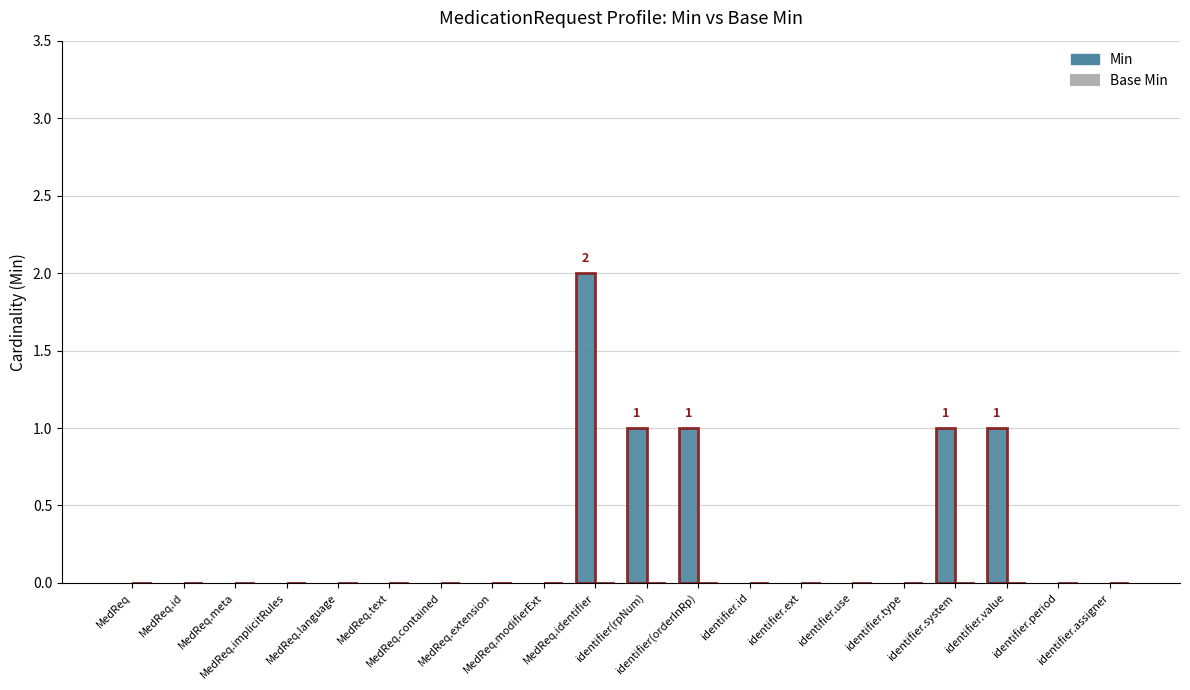

What is the sum of all values?

6